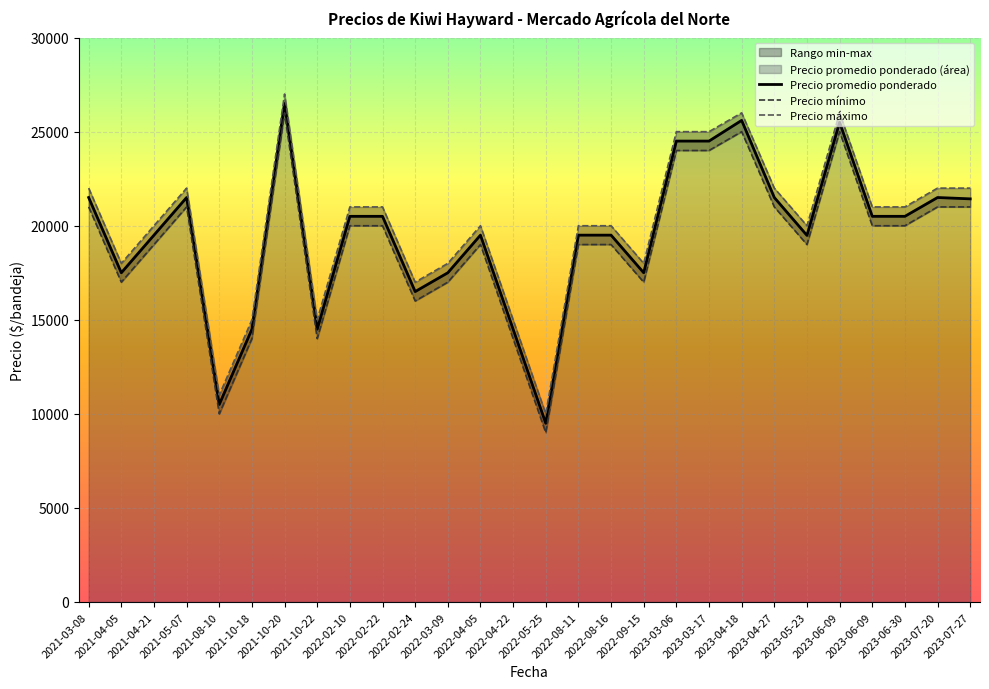

Where is the first local minimum for Precio máximo?

2021-04-05